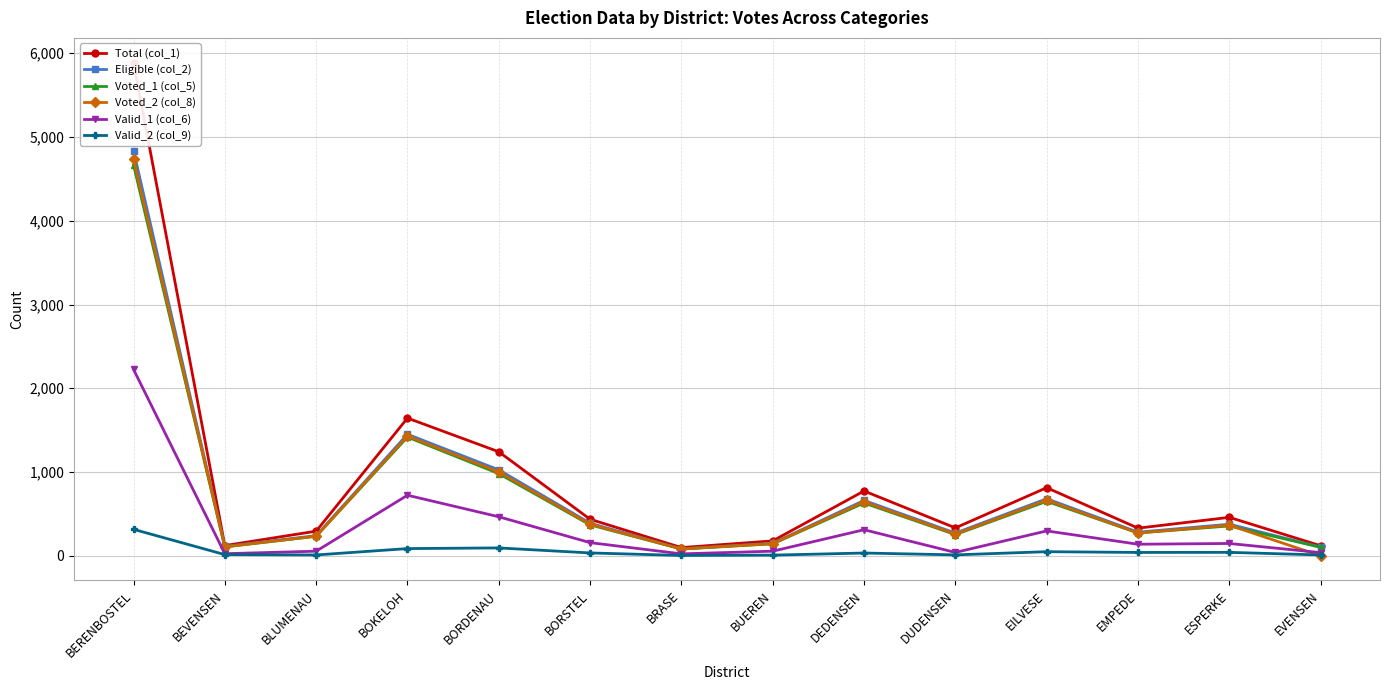

Which series has the widest spread of values?

Total (col_1)